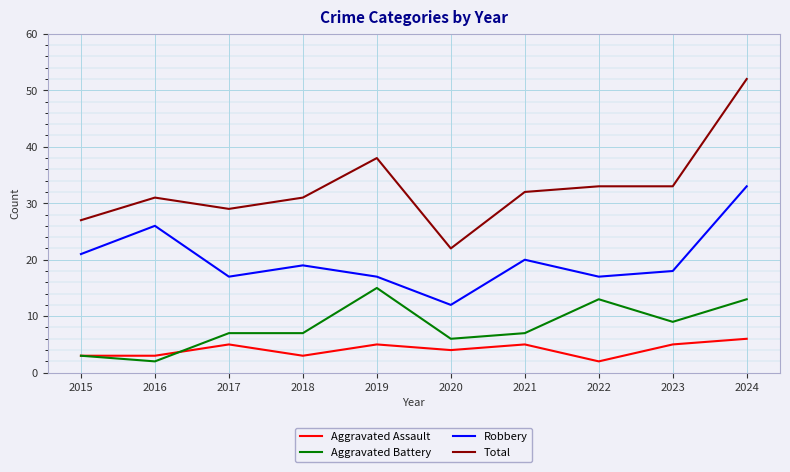

Which category has the lowest value in the Total series?

2020